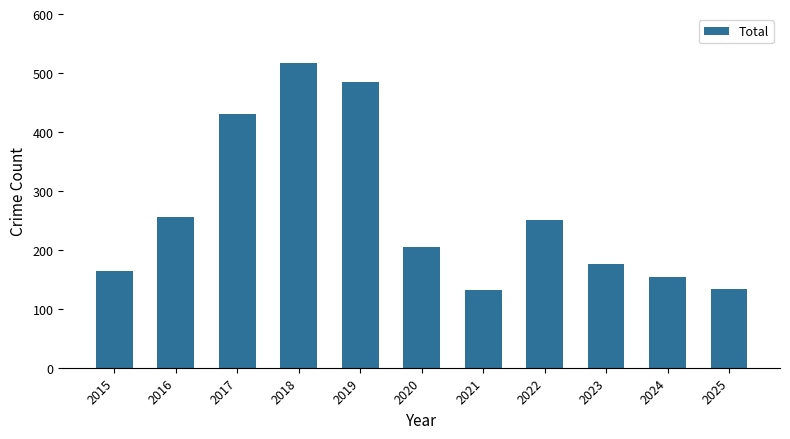

Is it true that the value at 2020 is 205?

True